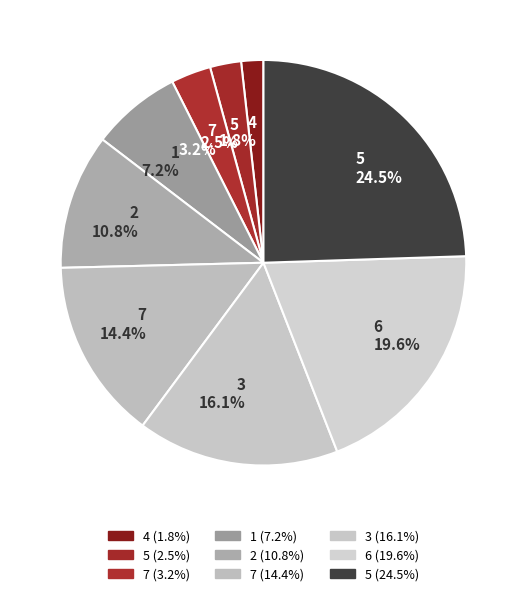

Rank the categories by value from highest to lowest.

5 24.5%, 6 19.6%, 3 16.1%, 7 14.4%, 2 10.8%, 1 7.2%, 7 3.2%, 5 2.5%, 4 1.8%